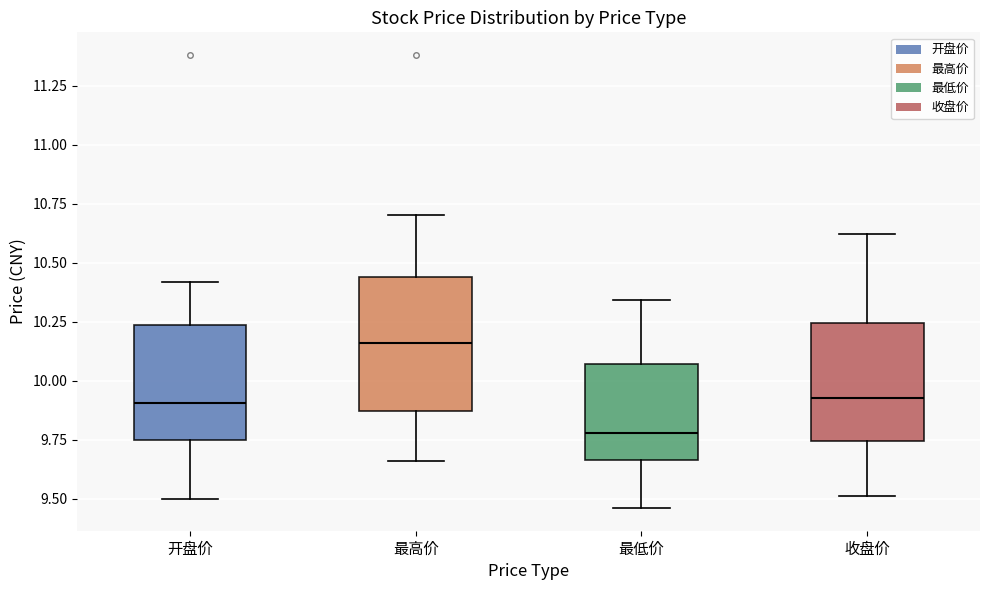

Which box's median line is the lowest?

最低价